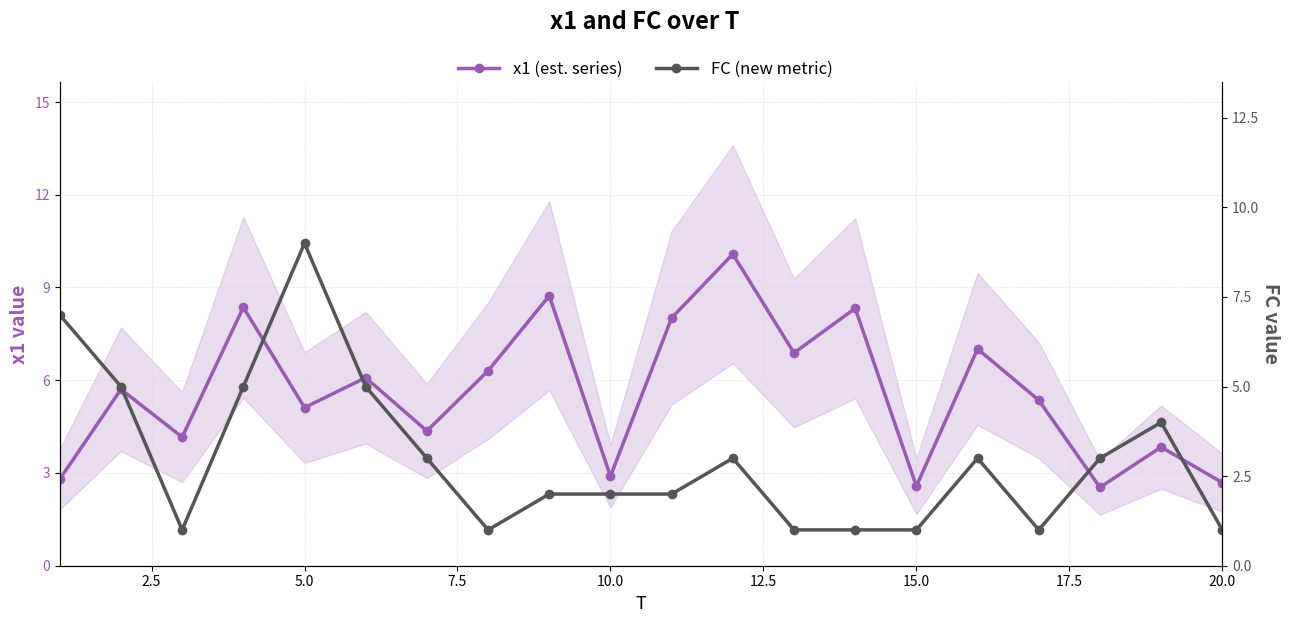

What is the smallest value displayed?

1.0